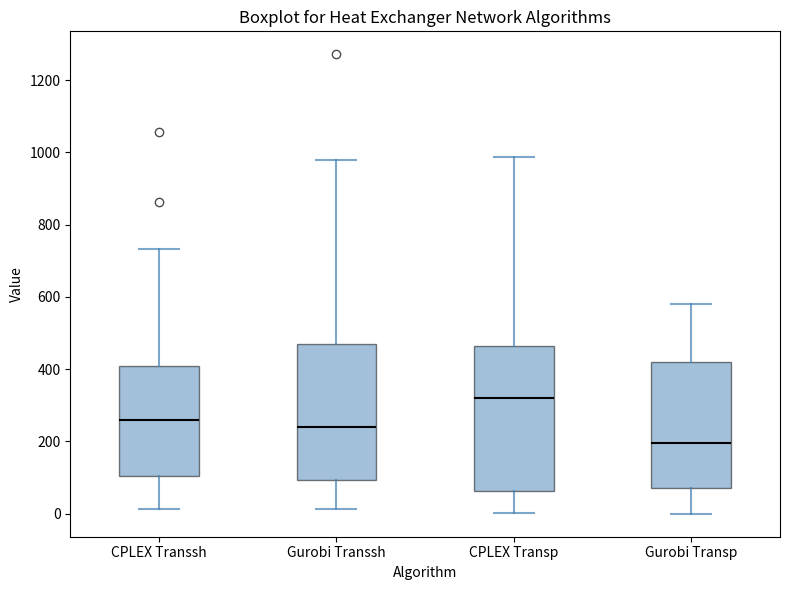

Where is the lower edge of the box for CPLEX Transsh on the y-axis? The values are not printed on the chart, so give them approximately, as read against the axis.

100